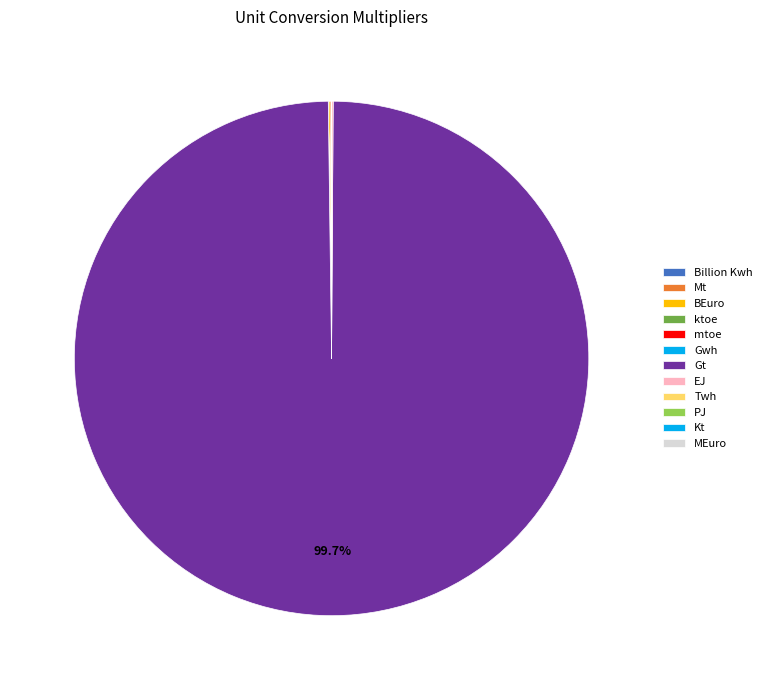

What is the change in value from BEuro to ktoe?

-1000.0